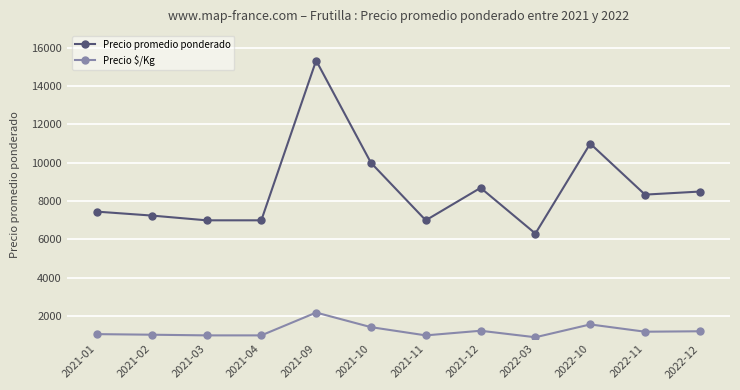

True or false: Precio $/Kg and Precio promedio ponderado intersect in this chart.

False